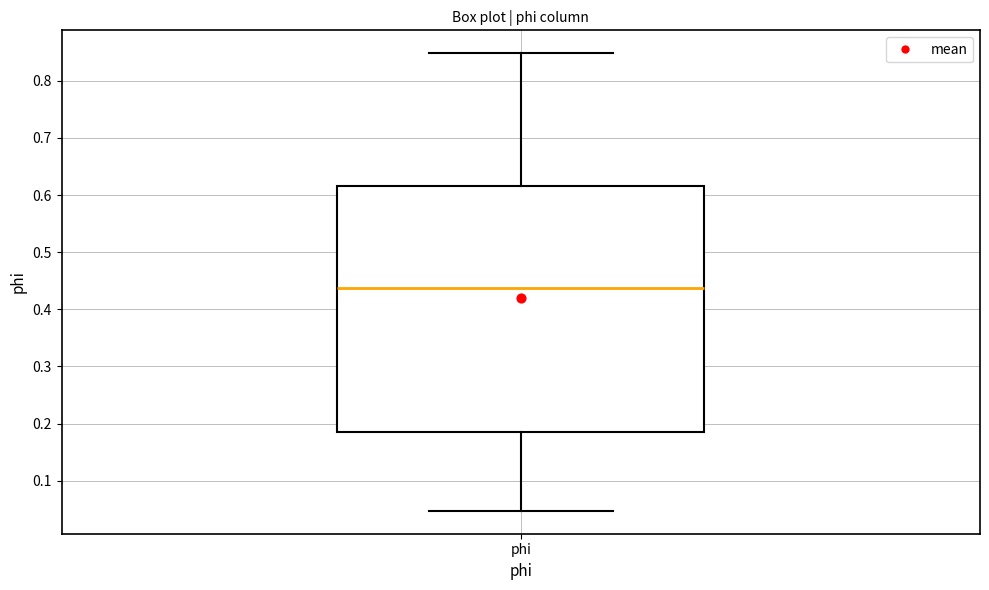

Read this box plot against the y-axis: the position of the median line, the range covered by the box, and the ends of both whiskers. The values are not printed on the chart, so give them approximately, as read against the axis.

median 0.44, box 0.19 to 0.62, whiskers 0.05 to 0.85